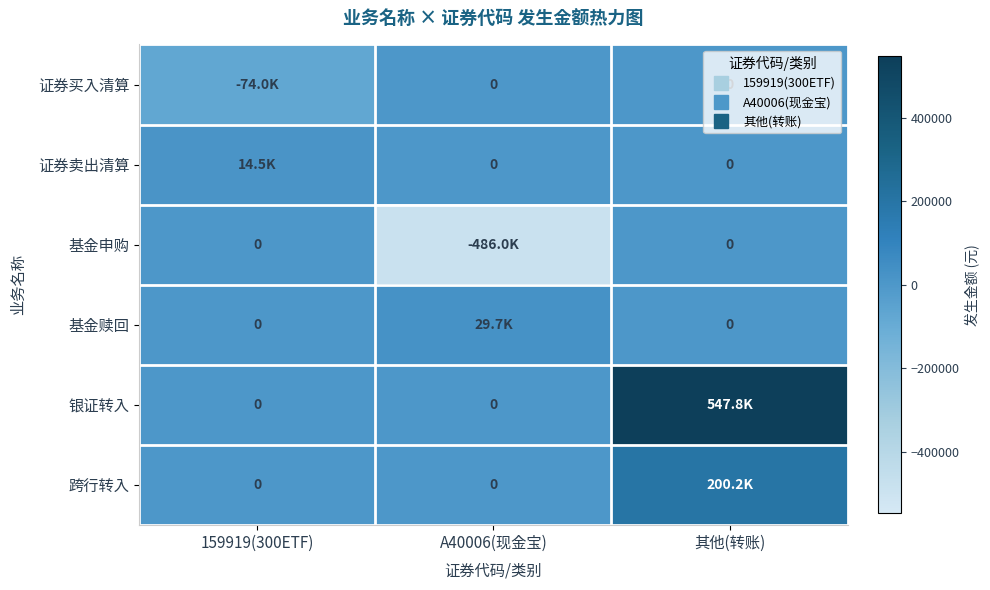

Rank the series at 159919(300ETF) from lowest to highest value.

证券买入清算, 基金申购, 基金赎回, 银证转入, 跨行转入, 证券卖出清算